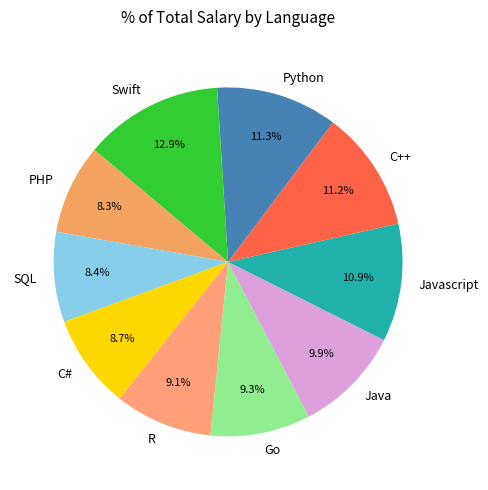

To the nearest percent, what is the difference between the PHP and Swift slice percentages?

5%